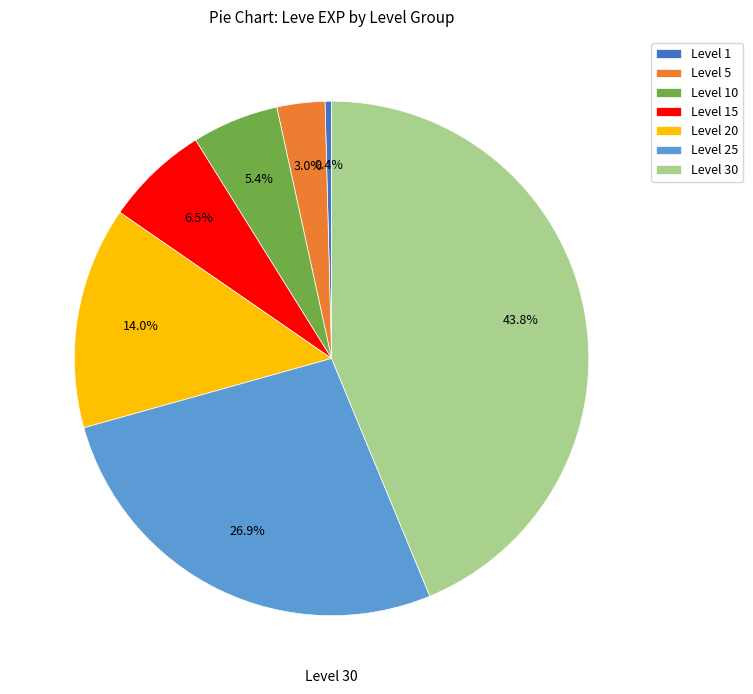

Count the number of slices in the pie.

7